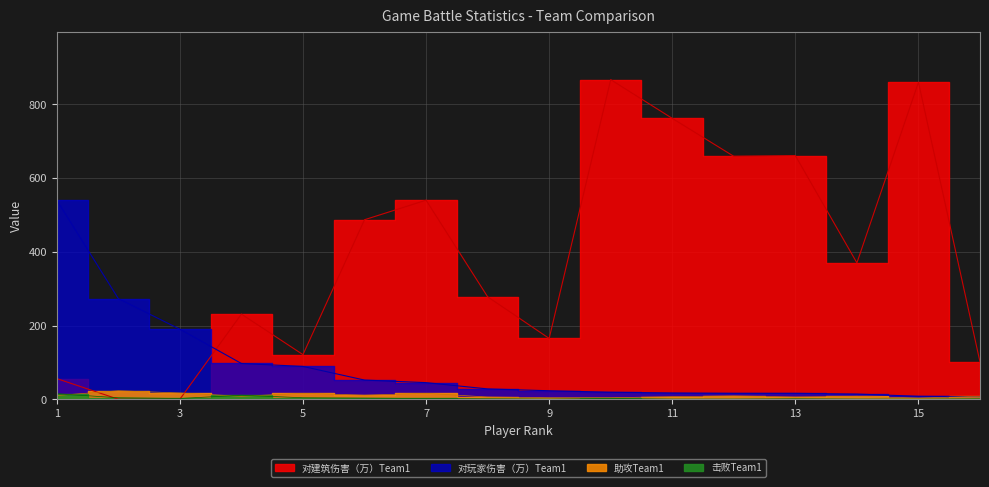

What value does the 对玩家伤害（万）Team1 series have at 16?

7